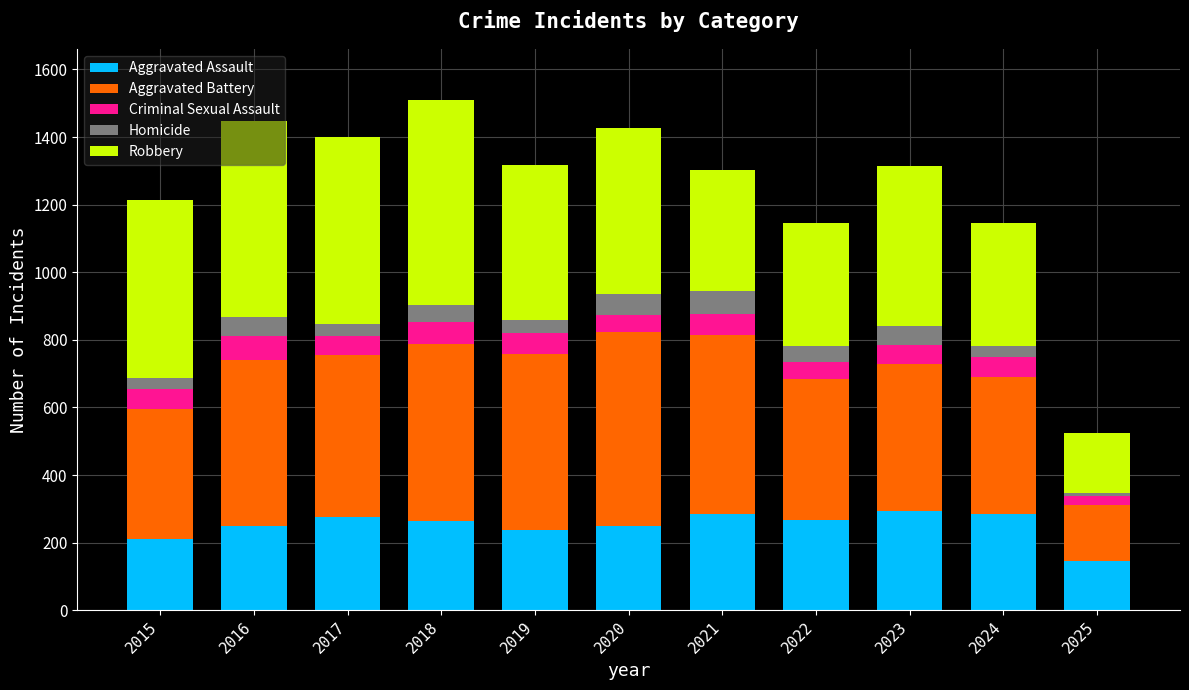

What is the total value across all series at 2023?

1313